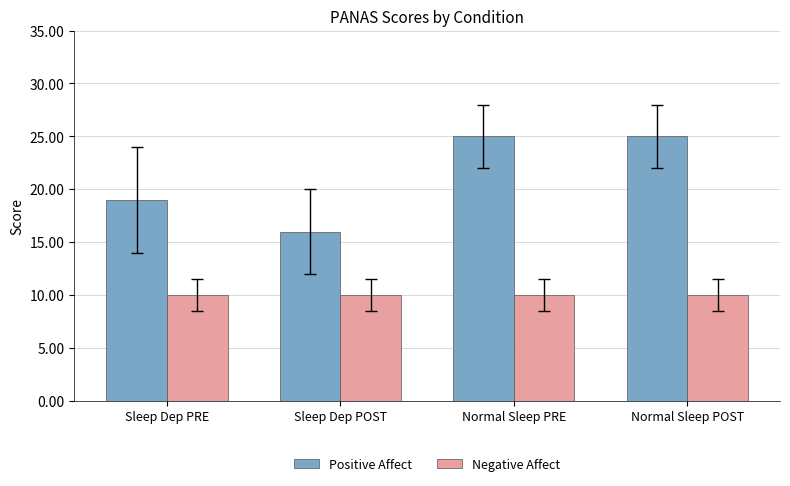

Is it true that Positive Affect equals 5 at Sleep Dep POST?

False